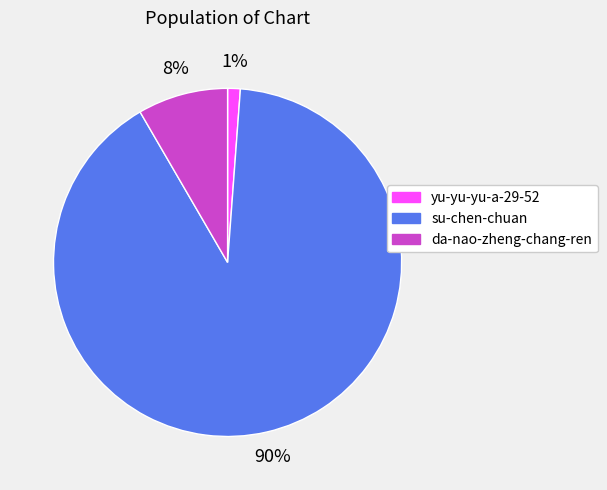

Which category accounts for the majority?

su-chen-chuan